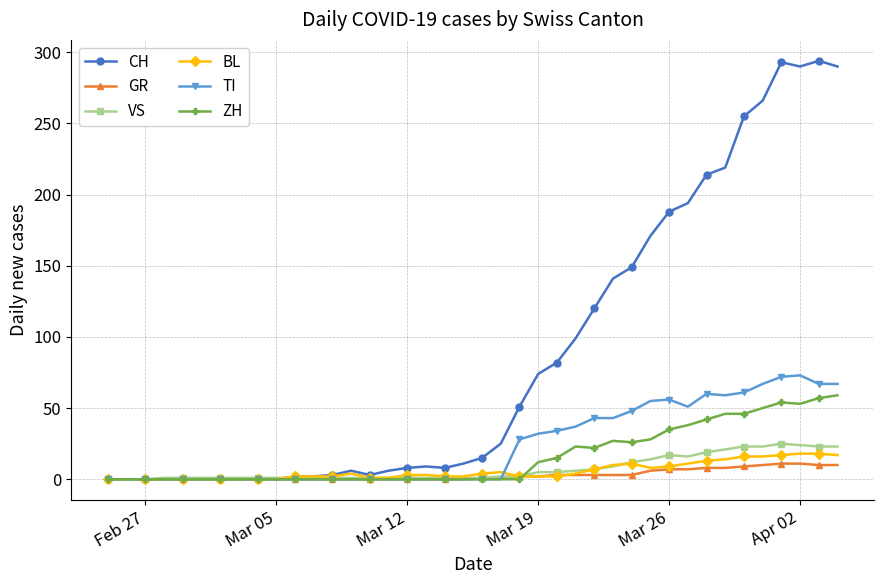

Which series has the largest total across all categories?

CH